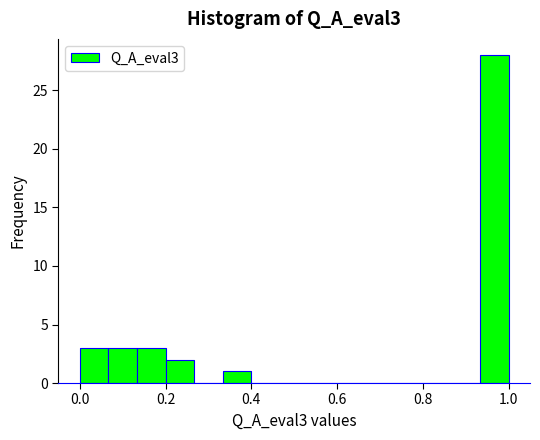

Read against the x-axis, roughly where is the centre of the tallest bar?

0.96